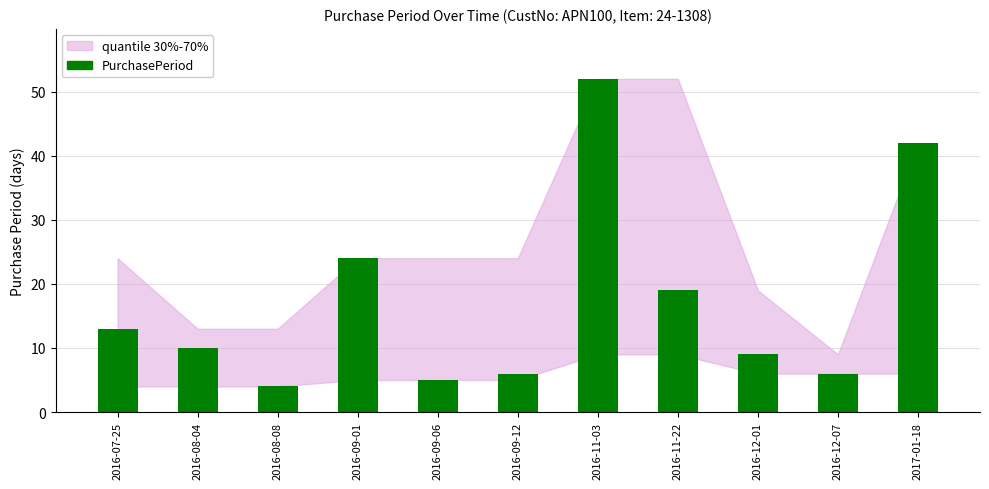

What is the value of the 9th bar from the left?

9